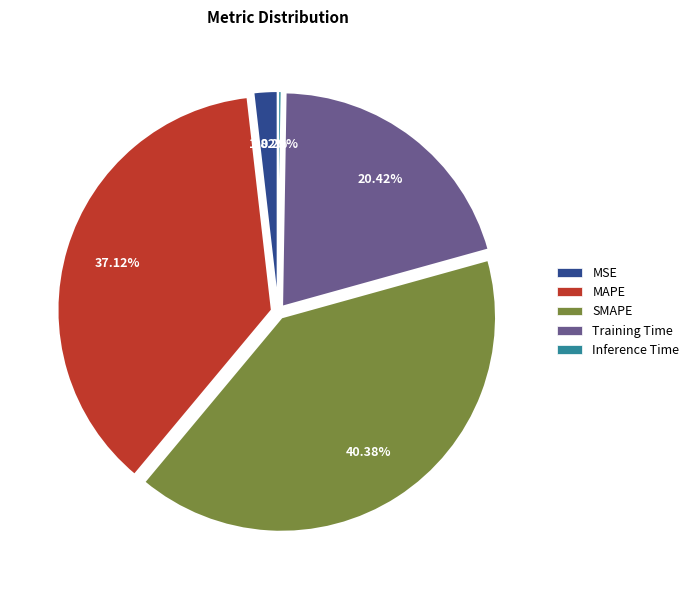

Which slice is the largest?

SMAPE